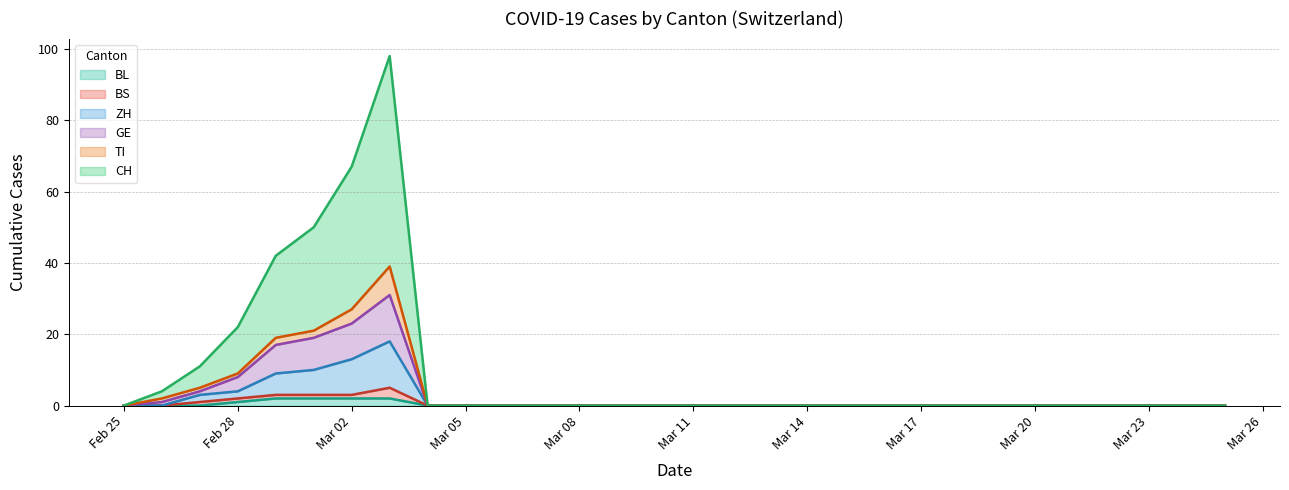

How many interior local peaks does the GE series have?

1